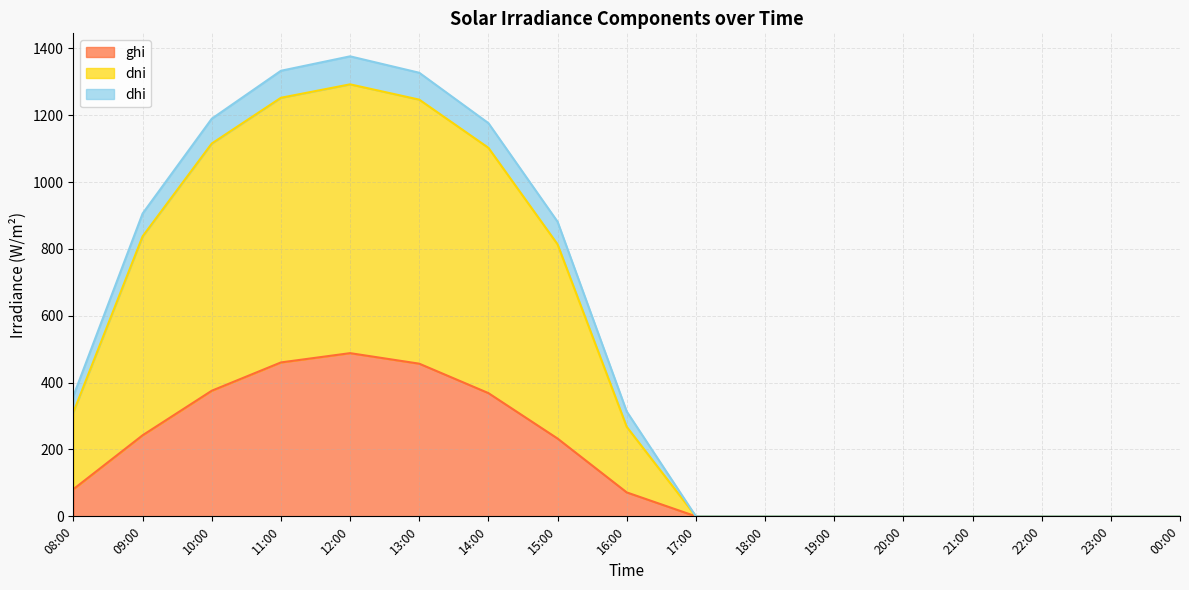

What is the total value across all series at 10:00?

1189.4